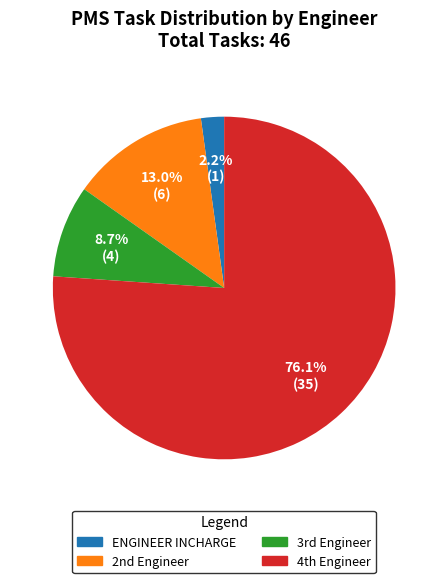

Rank the categories by value from lowest to highest.

ENGINEER INCHARGE, 3rd Engineer, 2nd Engineer, 4th Engineer